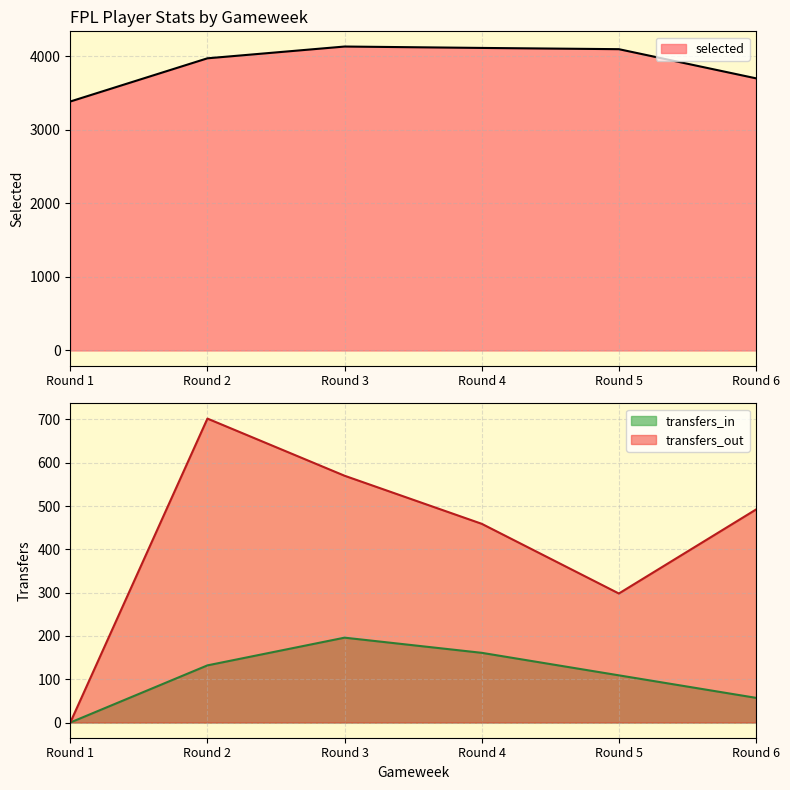

At which category is the sum across all series the highest?

Round 3